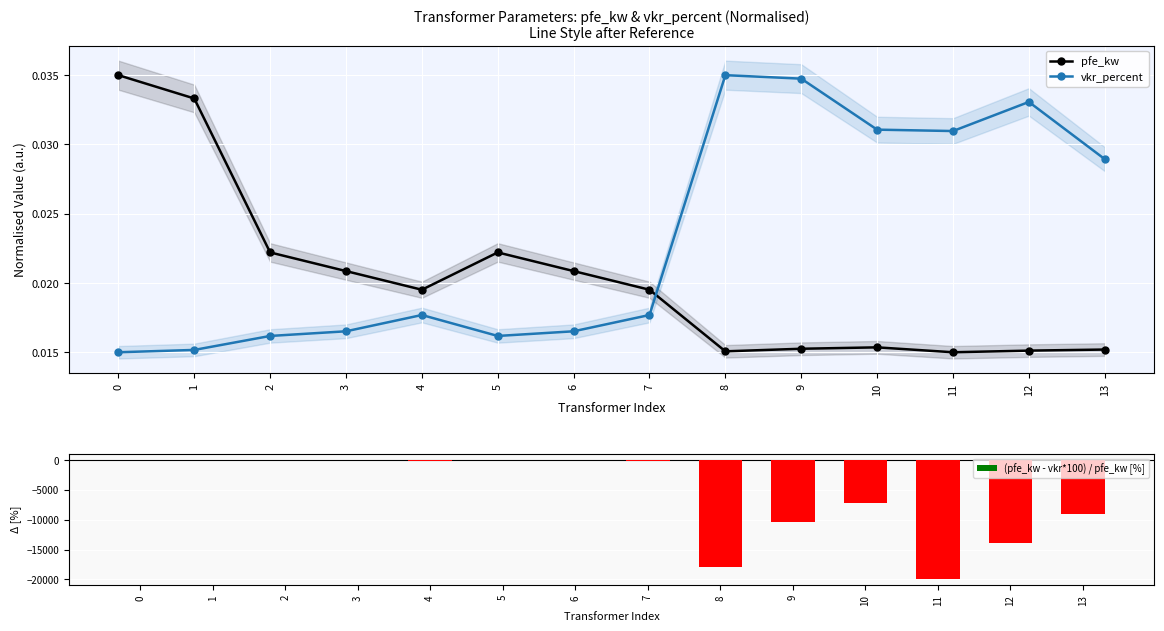

Is the value of vkr_percent at 1 greater than the value of pfe_kw at 4?

No